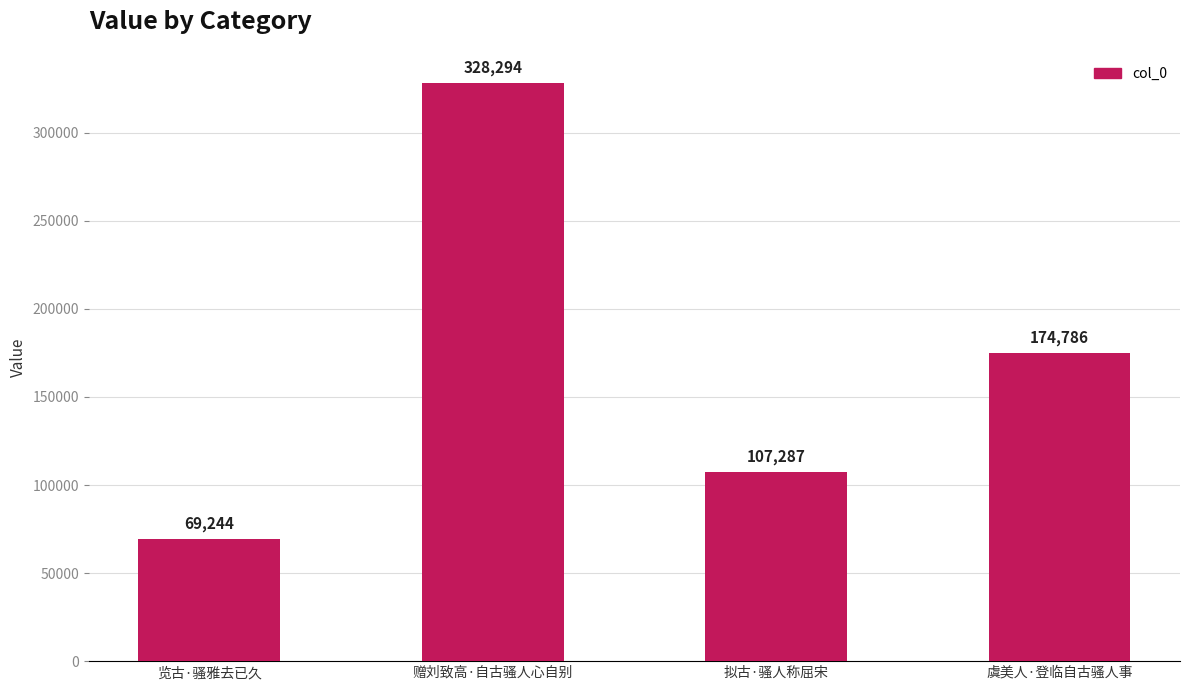

What is the difference between the values at 赠刘致高·自古骚人心自别 and 览古·骚雅去已久?

259050